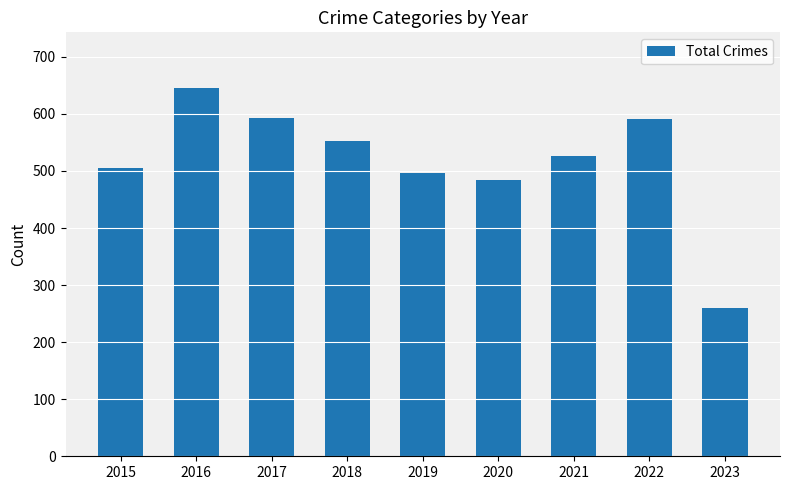

What is the value of the 7th bar from the left?

527